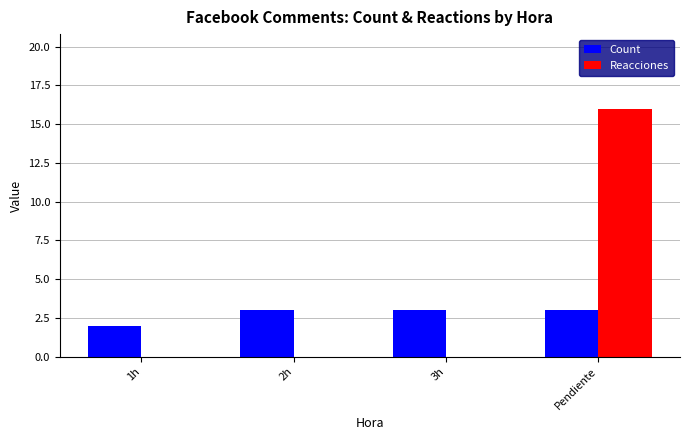

Between 3h and Pendiente, which series saw the biggest shift?

Reacciones